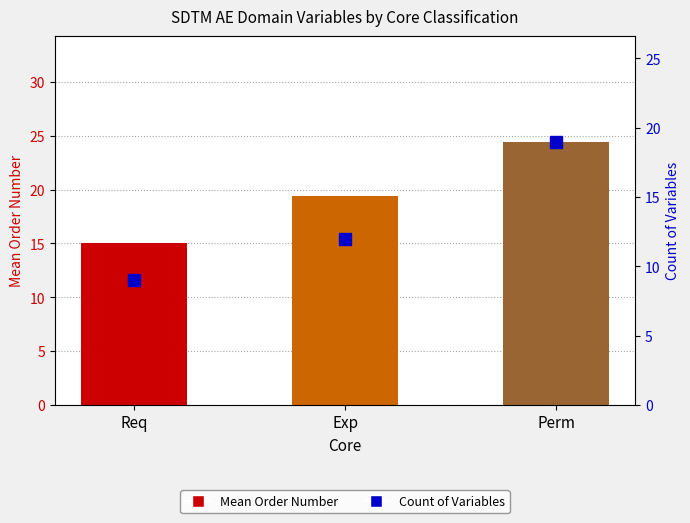

List the series in order of their peak value, lowest first.

Count of variables, Mean Order (left axis)